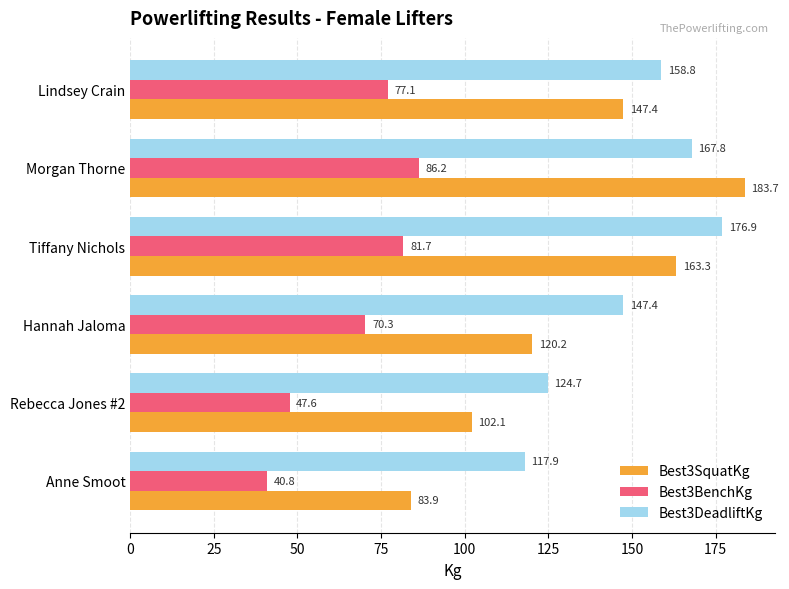

What are all the series names shown in the legend?

Best3SquatKg, Best3BenchKg, Best3DeadliftKg